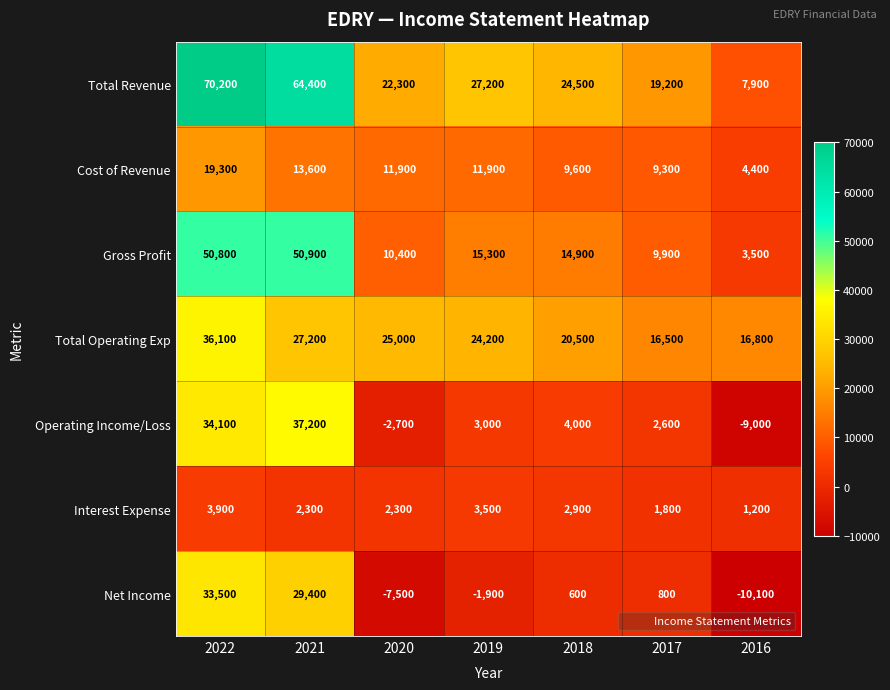

Which series has the largest range (max minus min)?

Total Revenue